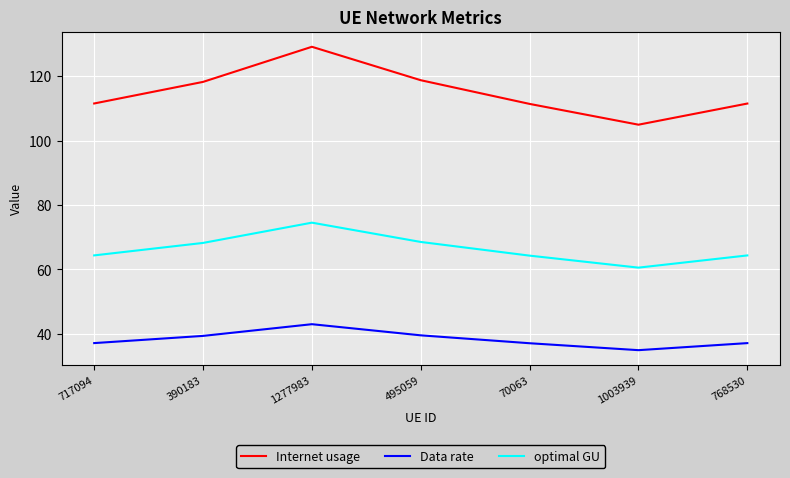

What position from the right is 390183?

6